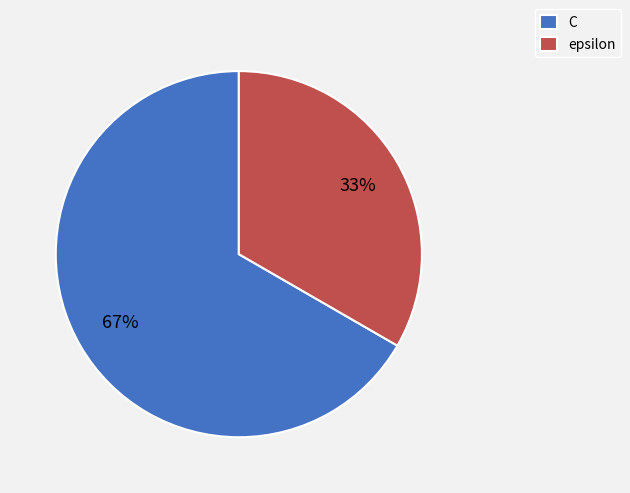

Is the sum of C and epsilon greater than half?

Yes